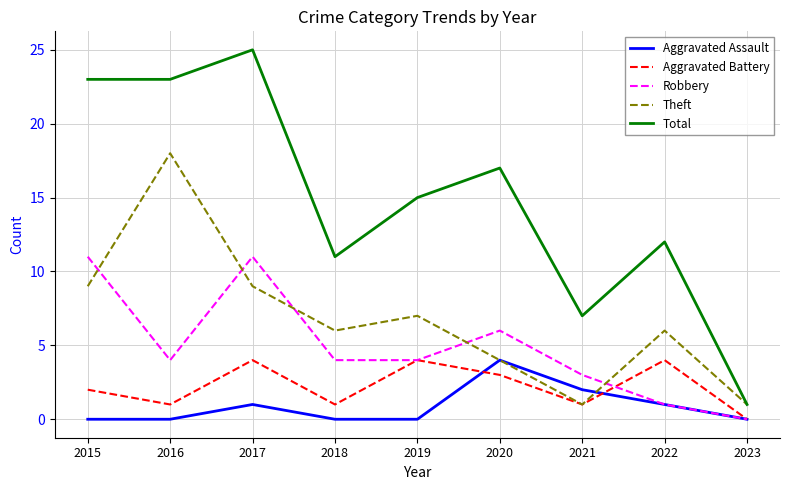

Which series ends up on top after the final intersection of Robbery and Theft?

Theft